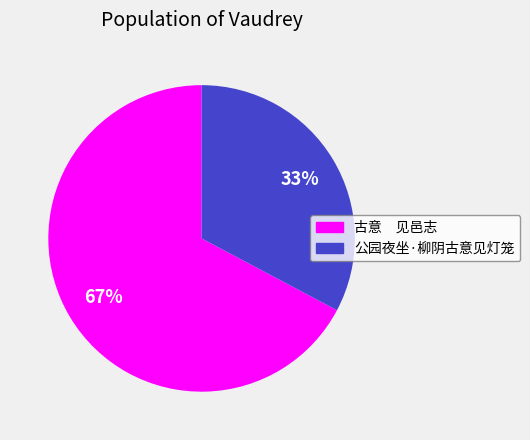

True or false: 公园夜坐·柳阴古意见灯笼 accounts for 20% of the total.

False